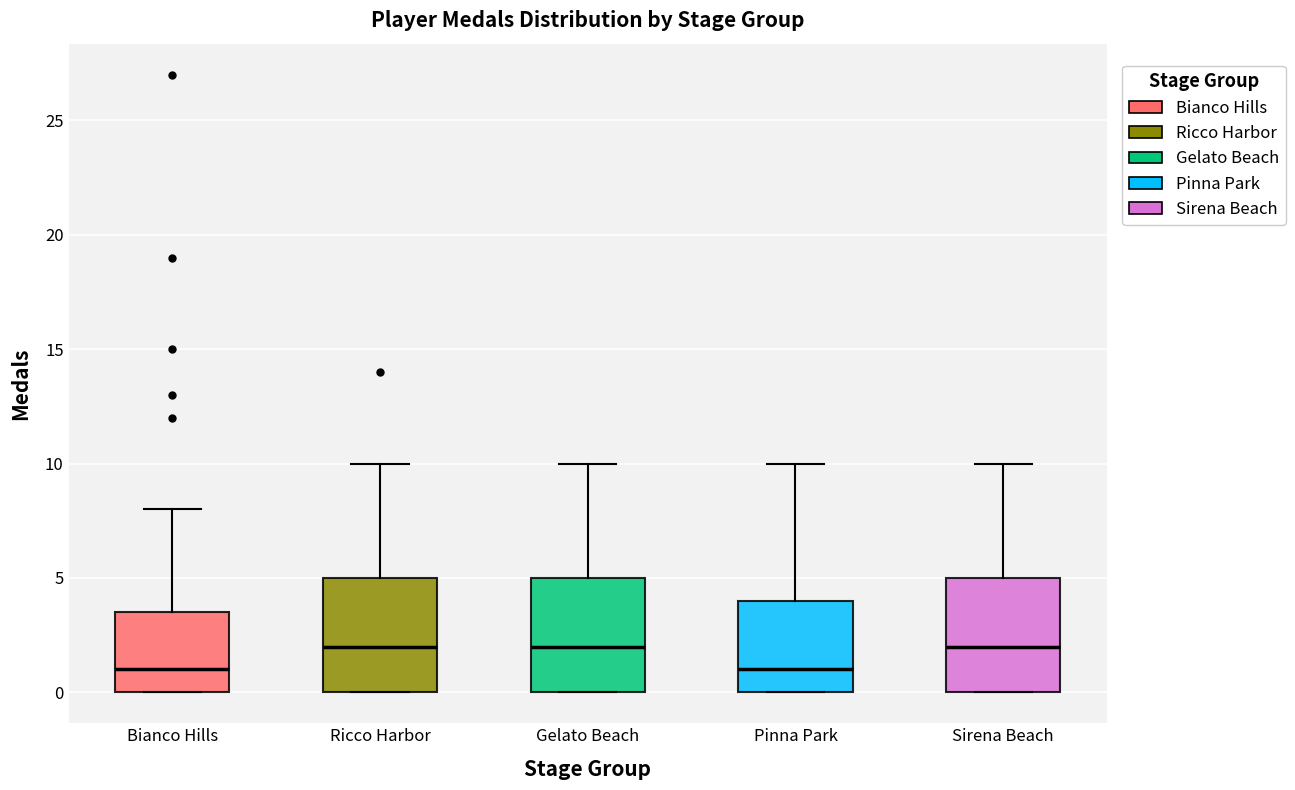

Reading left to right, read every box against the y-axis: the position of its median line, the range the box covers, and the ends of its whiskers. The values are not printed on the chart, so give them approximately, as read against the axis.

Bianco Hills: median 1.0, box 0.0 to 3.5, whiskers 0.0 to 8.0
Ricco Harbor: median 2.0, box 0.0 to 5.0, whiskers 0.0 to 10.0
Gelato Beach: median 2.0, box 0.0 to 5.0, whiskers 0.0 to 10.0
Pinna Park: median 1.0, box 0.0 to 4.0, whiskers 0.0 to 10.0
Sirena Beach: median 2.0, box 0.0 to 5.0, whiskers 0.0 to 10.0